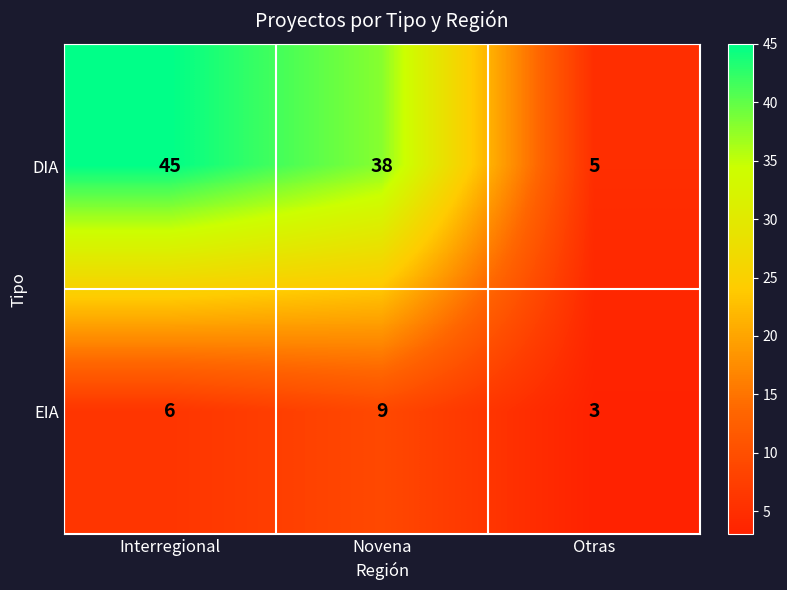

The EIA series shows 3 at Interregional. True or false?

False